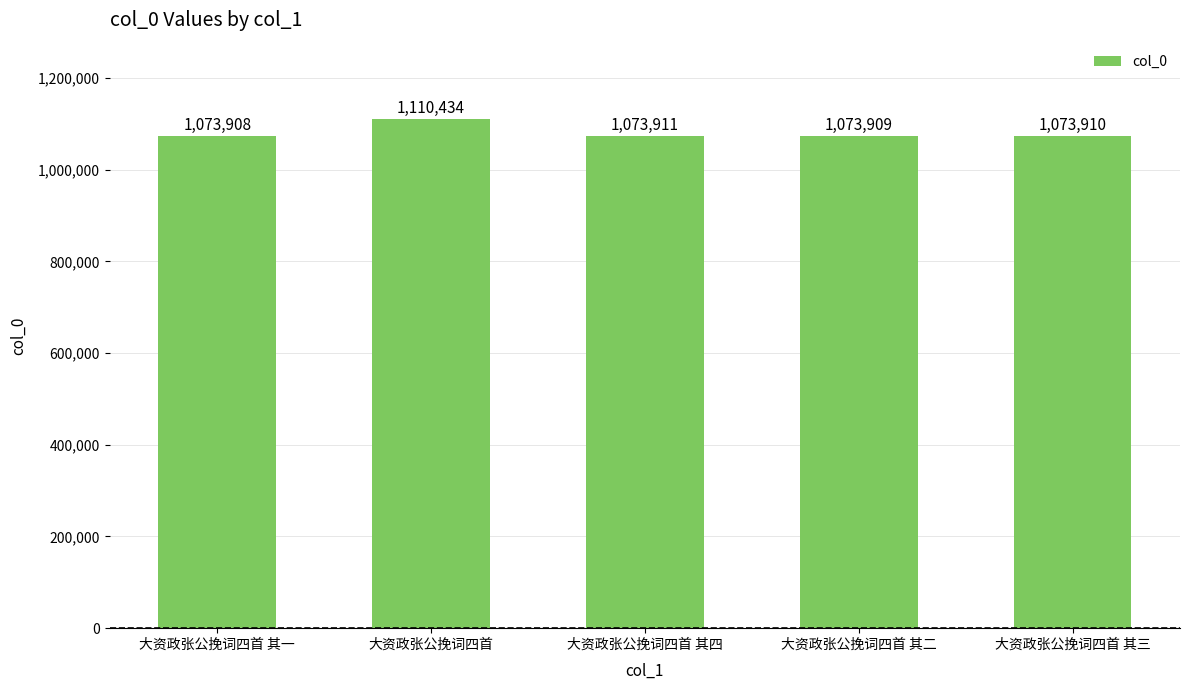

Read the value at 大资政张公挽词四首 其一, to the nearest 10.

1073910